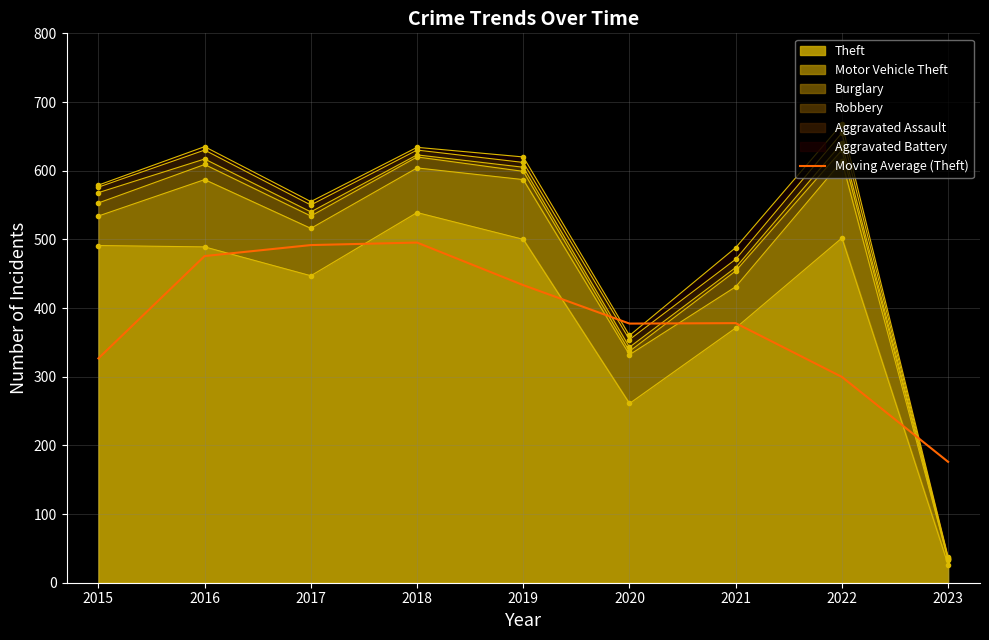

True or false: there are more than 2 points higher than both neighbors.

False